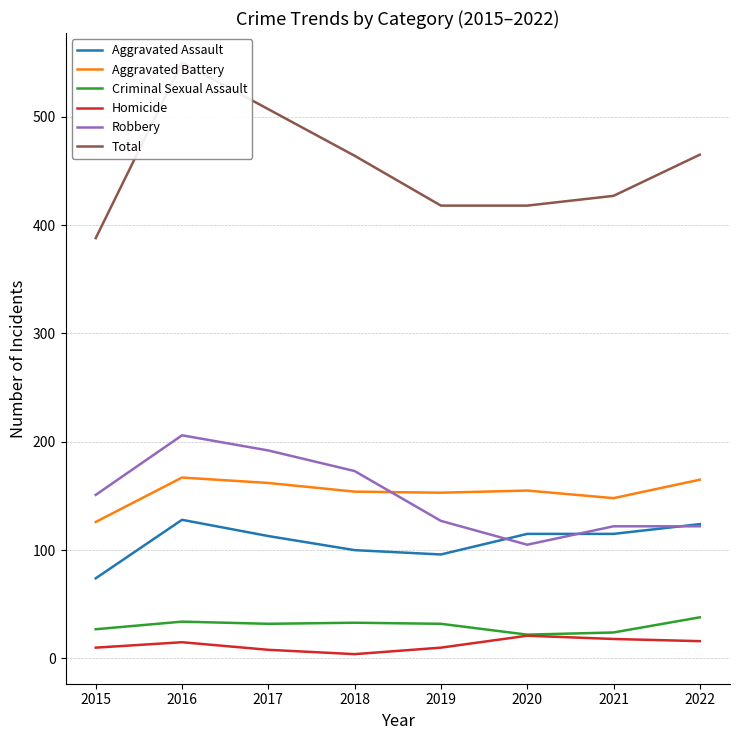

What is the difference between the Robbery values at 2021 and 2020?

17